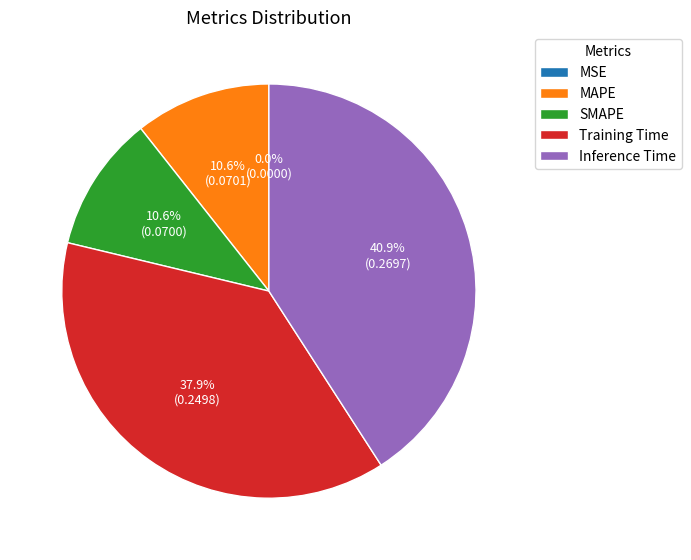

Which has a higher value, SMAPE or Inference Time?

Inference Time